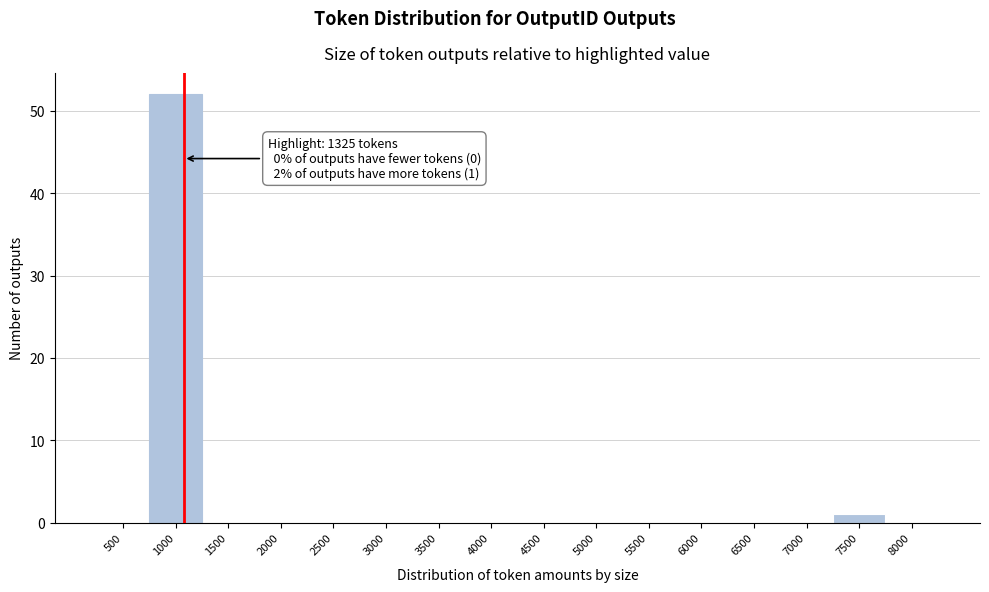

Reading left to right, extract all data points from this chart.

500=0	1000=52	1500=0	2000=0	2500=0	3000=0	3500=0	4000=0	4500=0	5000=0	5500=0	6000=0	6500=0	7000=0	7500=1	8000=0